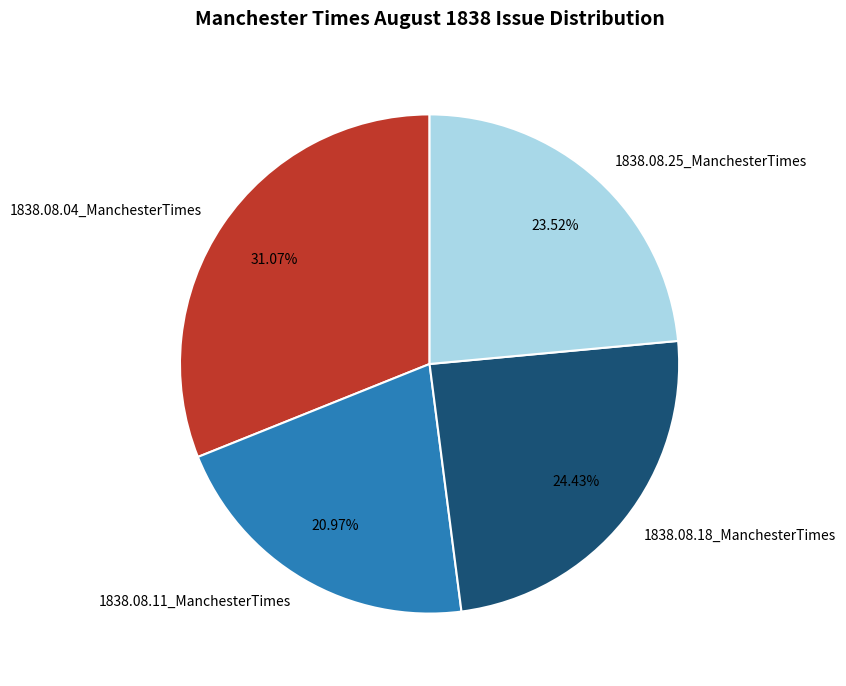

How many segments does this pie chart have?

4